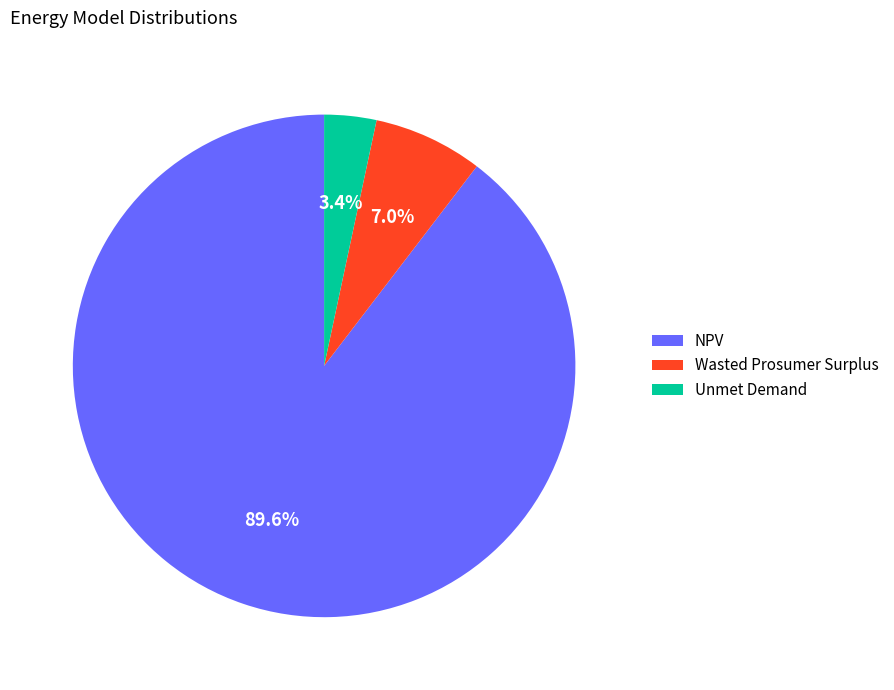

The Wasted Prosumer Surplus slice represents 19% of the pie. True or false?

False